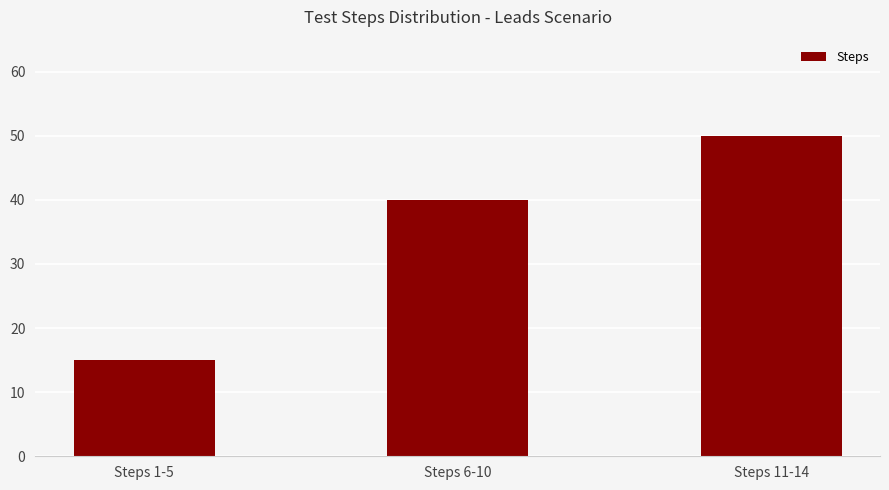

Which category has the highest value across all series?

Steps 11-14